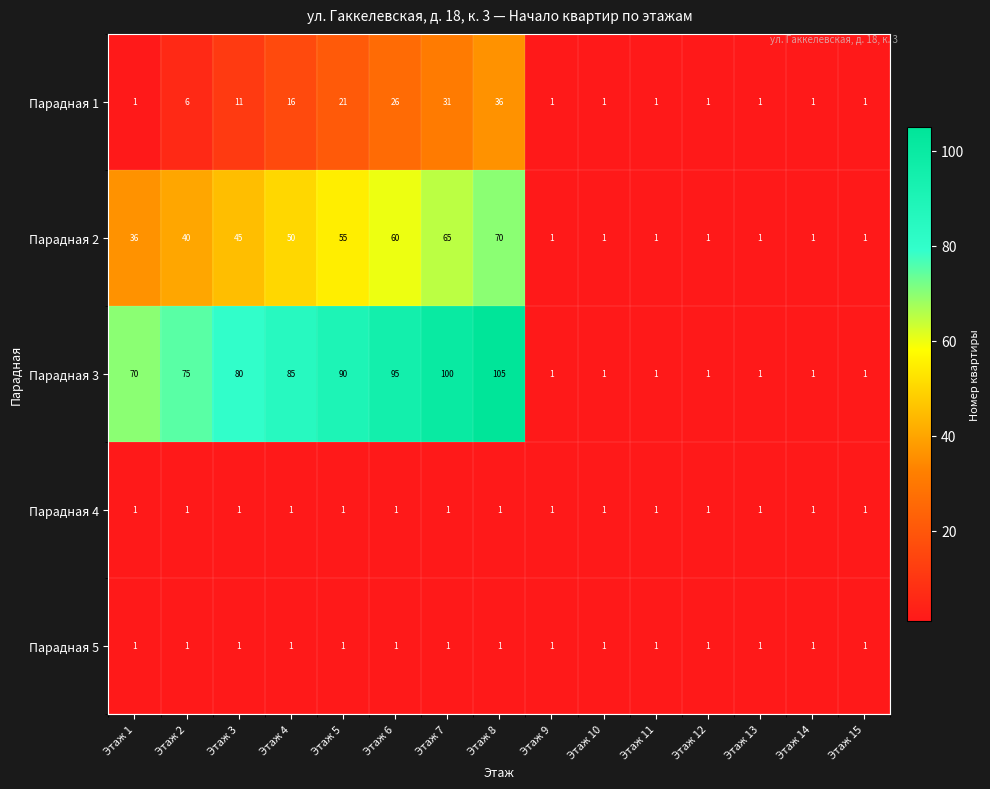

How many data points does each series have?

15